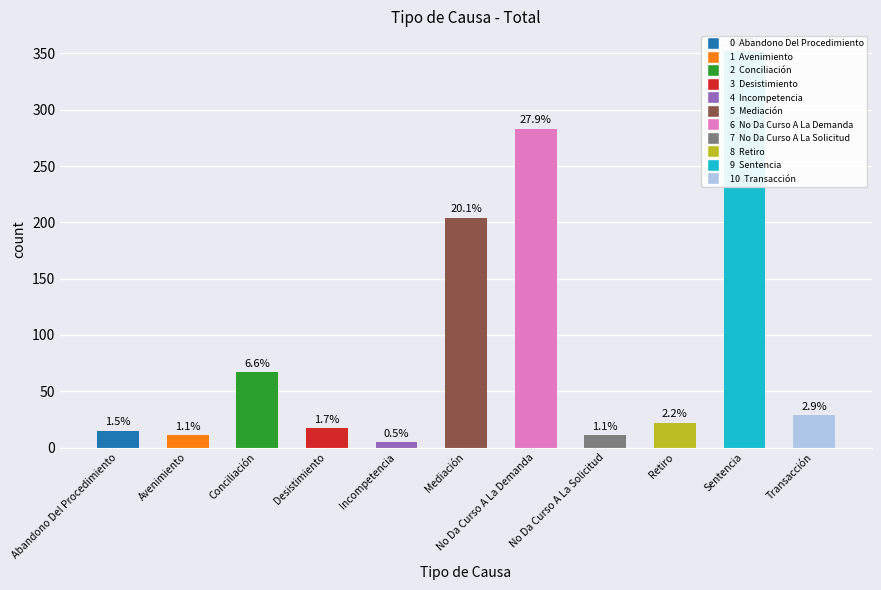

What is the minimum value shown in the chart?

5